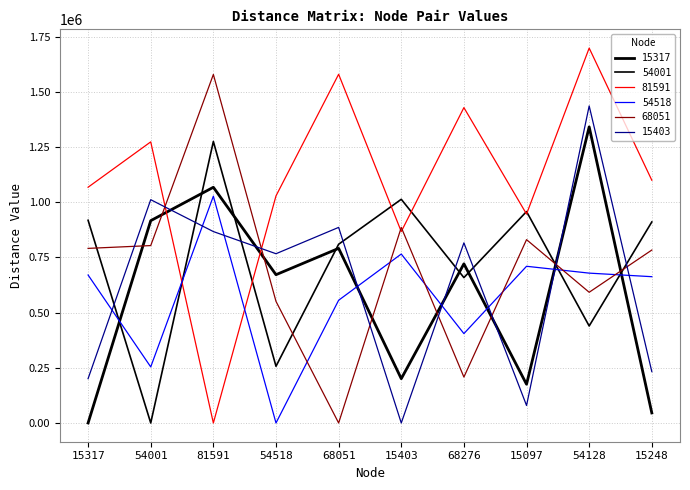

How many lines are shown in the chart?

6